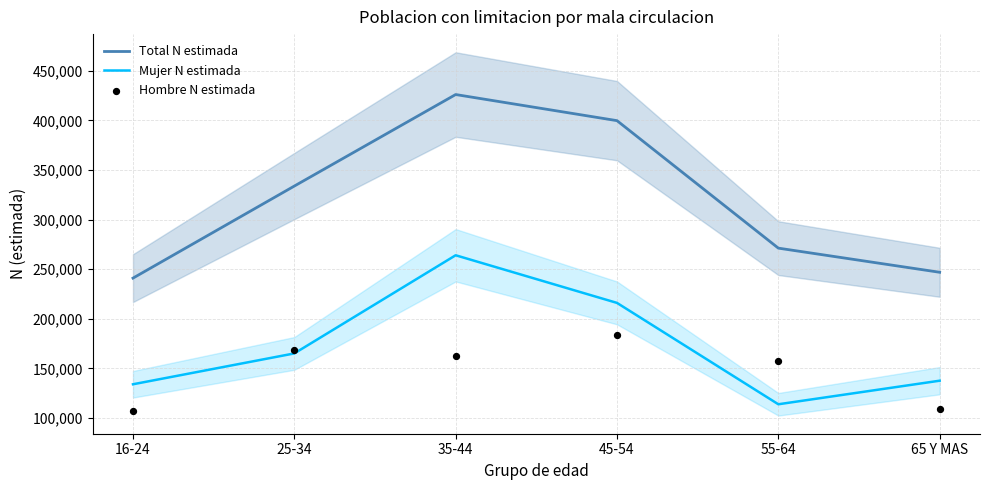

Is the value of Mujer N estimada at 55-64 greater than the value of Total N estimada at 35-44?

No